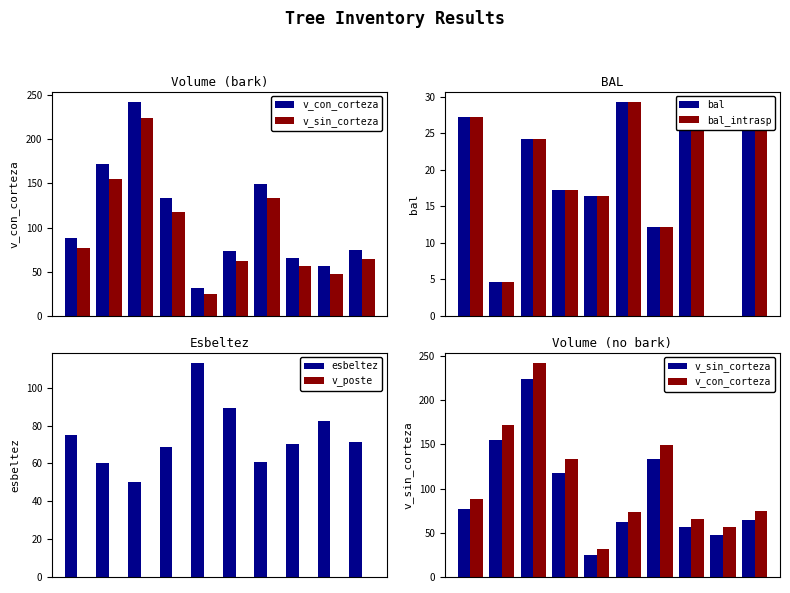

Reading left to right, what are all the values shown in this chart?

v_con_corteza: 88.7	171.7	241.6	133.4	31.7	73.5	148.7	65.9	56.4	74.3
v_sin_corteza: 76.5	154.8	224.0	117.8	25.4	62.0	133.1	56.5	47.5	64.0
bal: 27.2	4.7	24.2	17.2	16.5	29.2	12.2	28.8	0.0	28.3
bal_intrasp: 27.2	4.7	24.2	17.2	16.5	29.2	12.2	28.8	0.0	28.3
esbeltez: 75.1	60.1	50.0	69.0	113.0	89.2	60.9	70.1	82.6	71.2
v_poste: 0.0	0.0	0.0	0.0	0.0	0.0	0.0	0.0	0.0	0.0